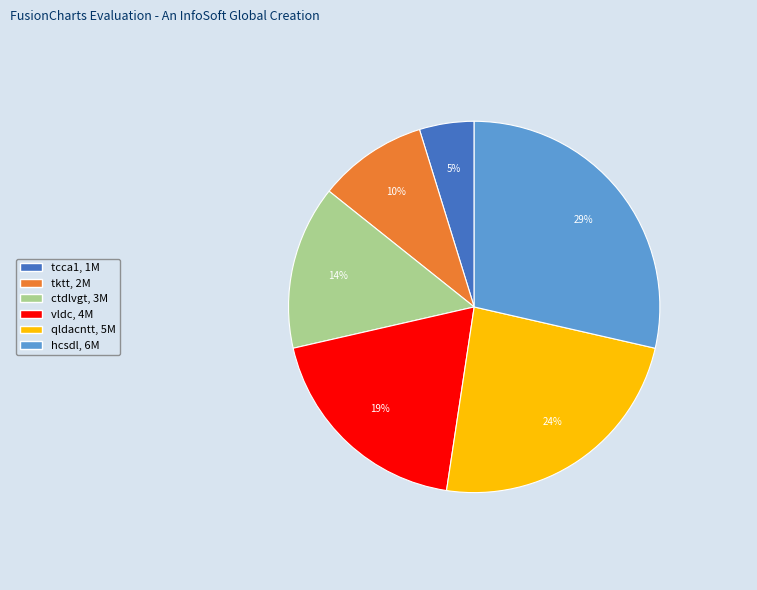

Which has a higher value, qldacntt or tcca1?

qldacntt